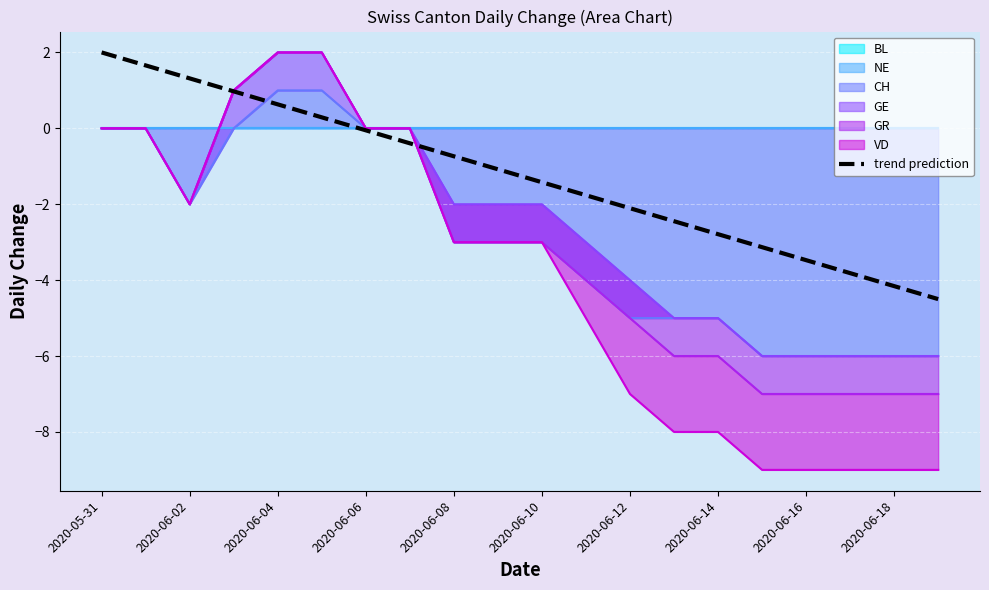

What is the greatest value displayed?

2.0